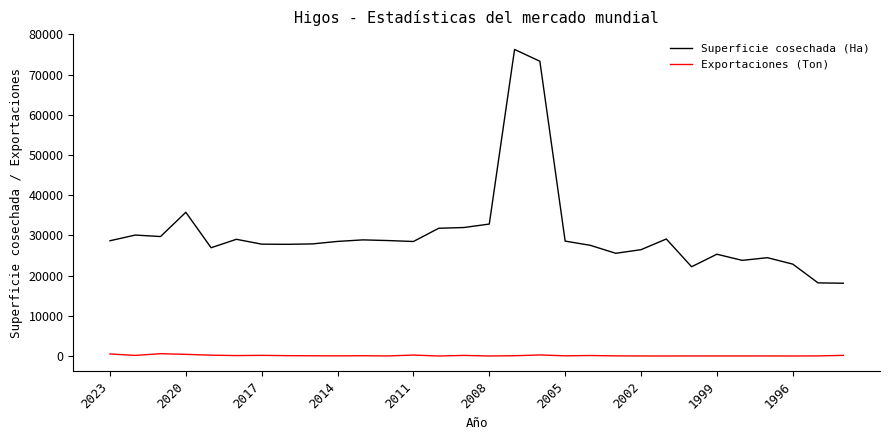

List the series in order of their overall mean, highest first.

Superficie cosechada (Ha), Exportaciones (Ton)